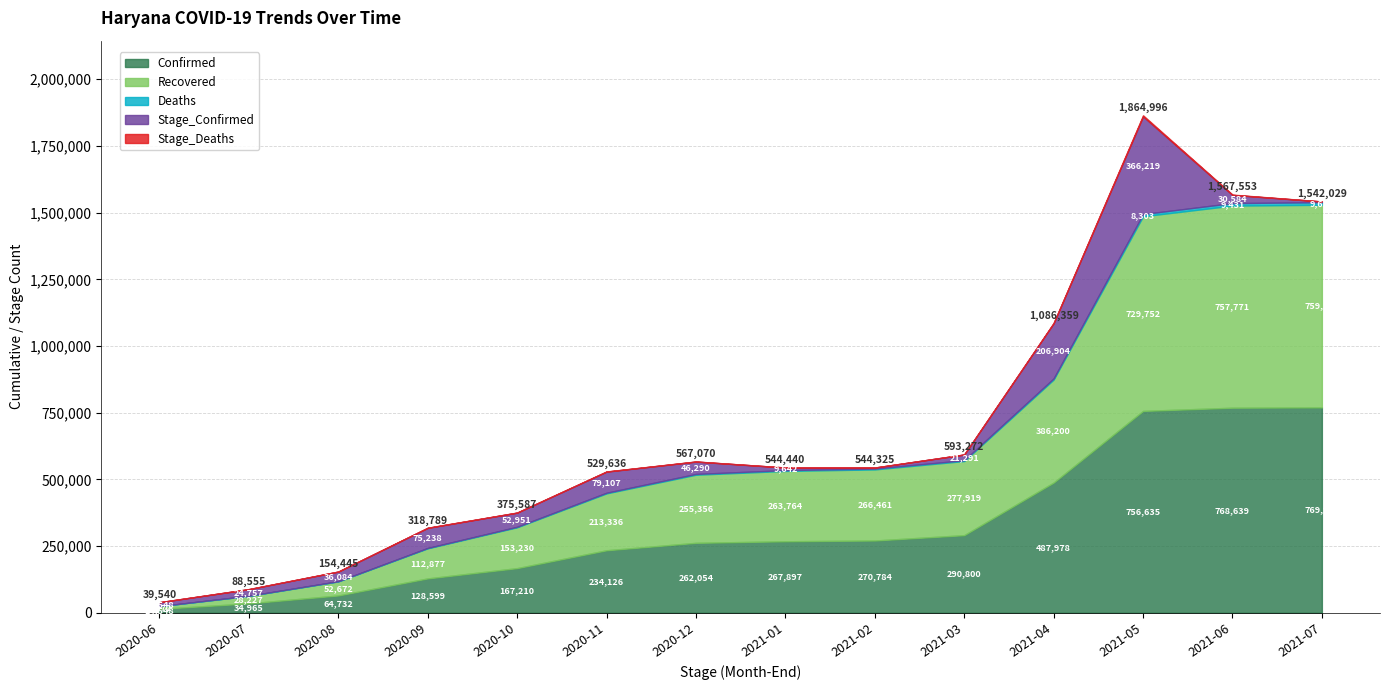

The value of Stage_Confirmed at 2020-09-30 is 119735. True or false?

False